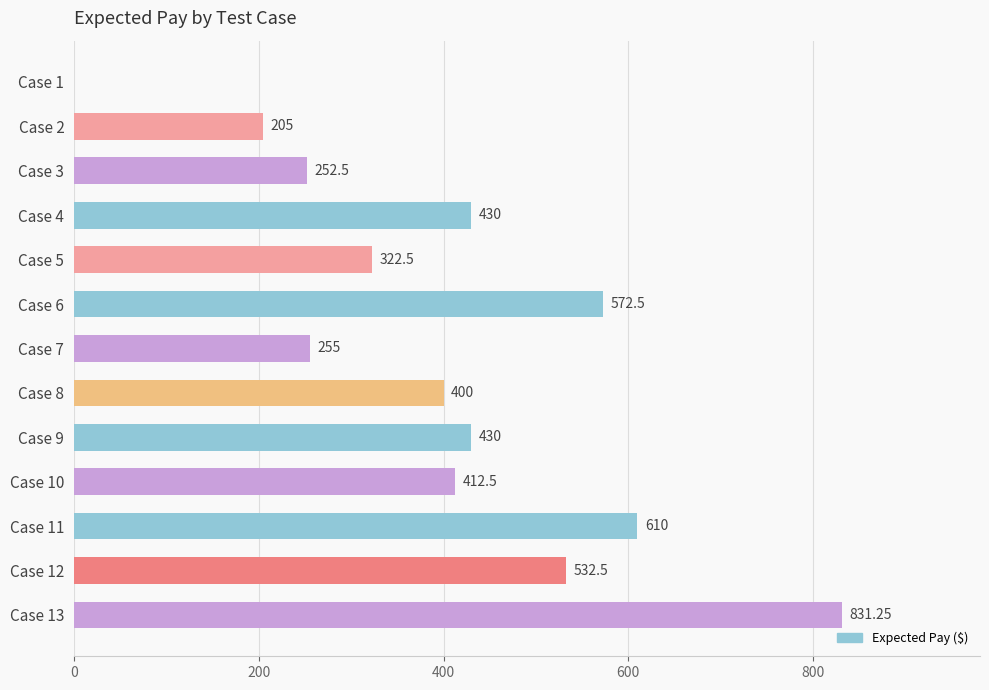

What is the sum of the values at Case 7 and Case 9?

685.0